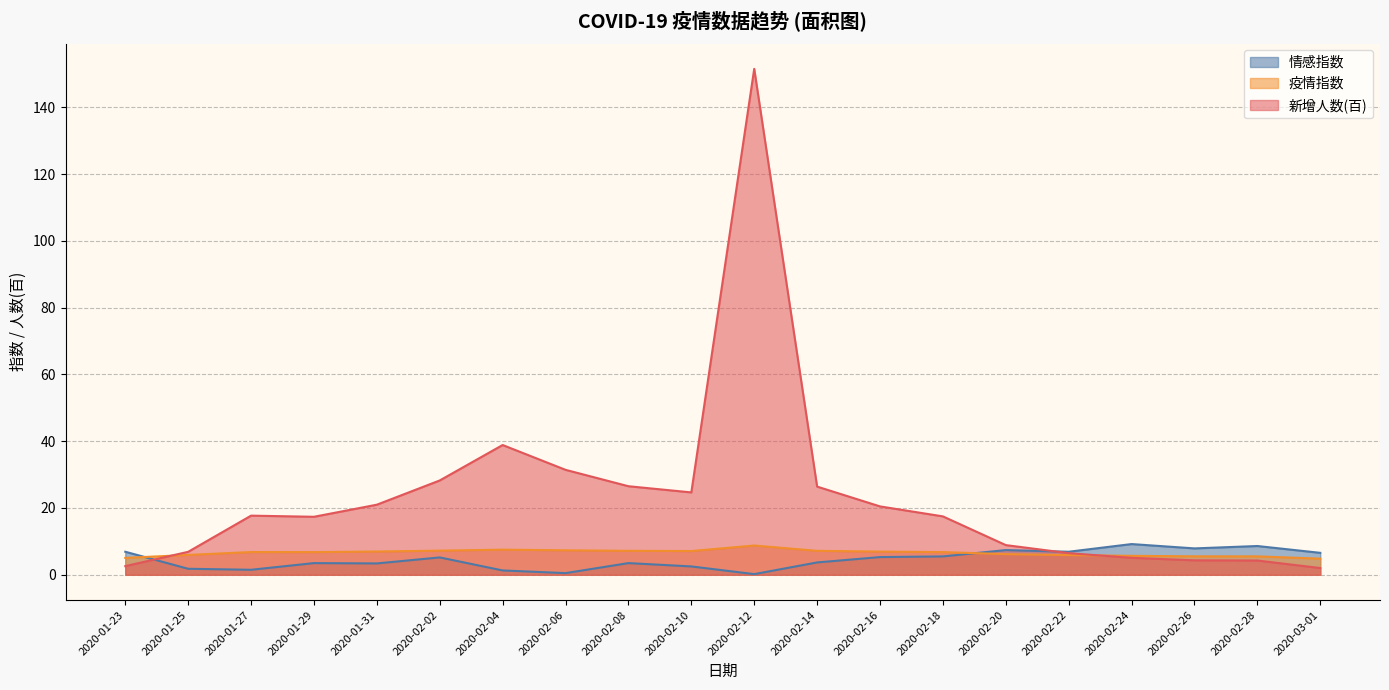

How many data points in 疫情指数 are above 6?

13